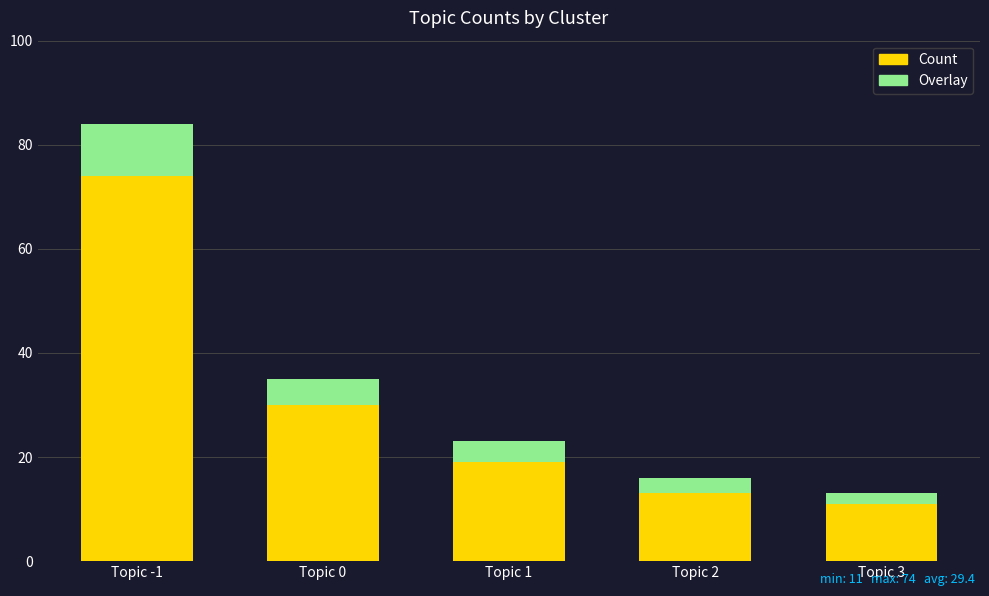

Where is Count nearest to the value 42?

Topic 0